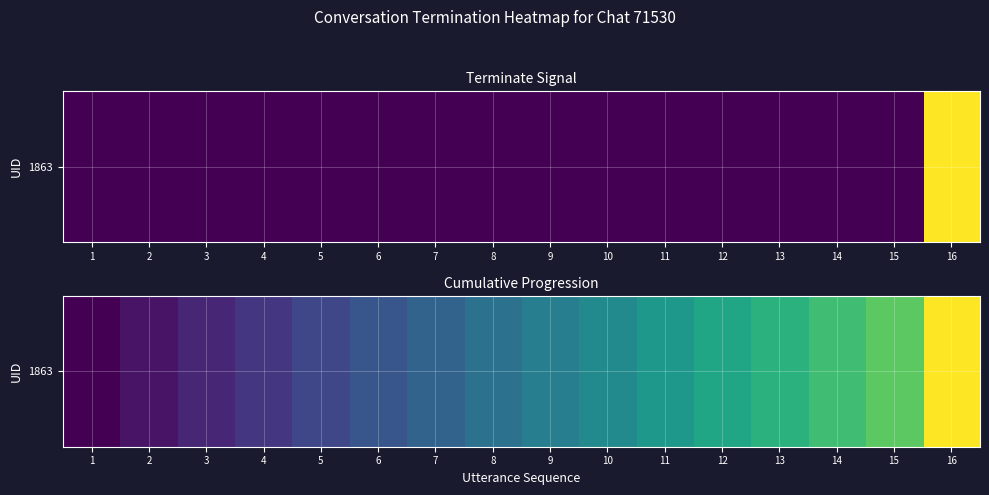

What is the sum of all values?

6.6